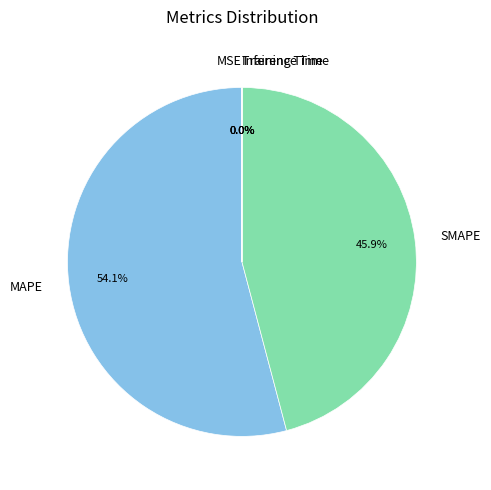

Between SMAPE and MAPE, which is larger?

MAPE